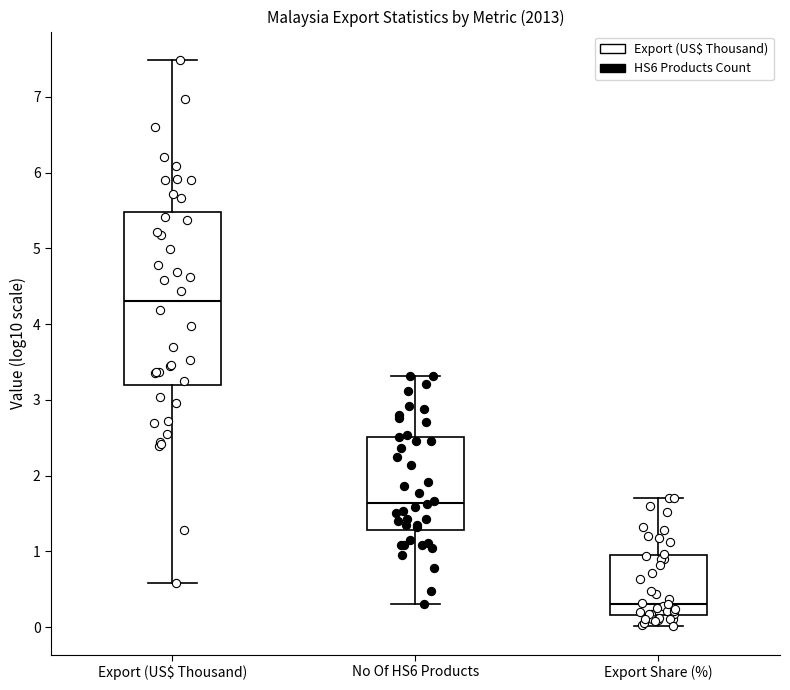

Comparing the boxes themselves (not the whiskers), which one is the tallest?

Export (US$ Thousand)